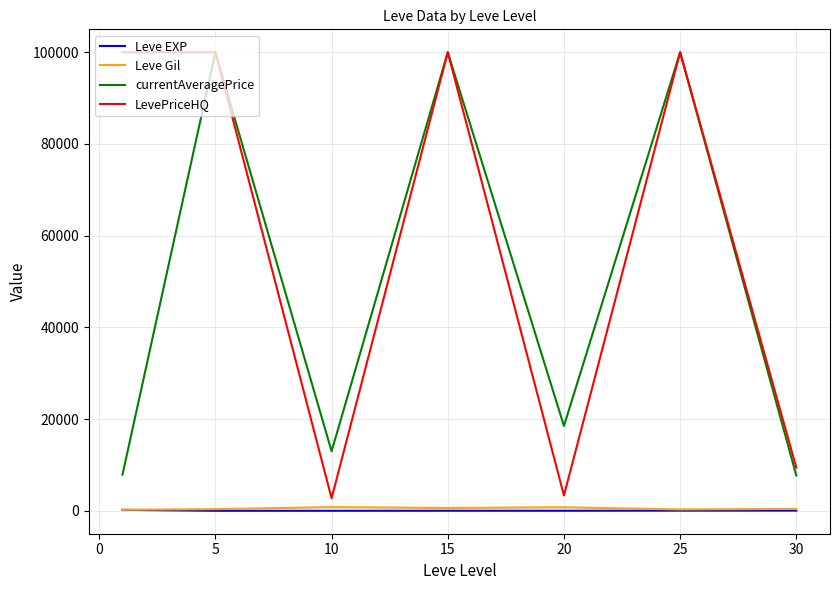

What is the lowest value of the currentAveragePrice series?

7708.3